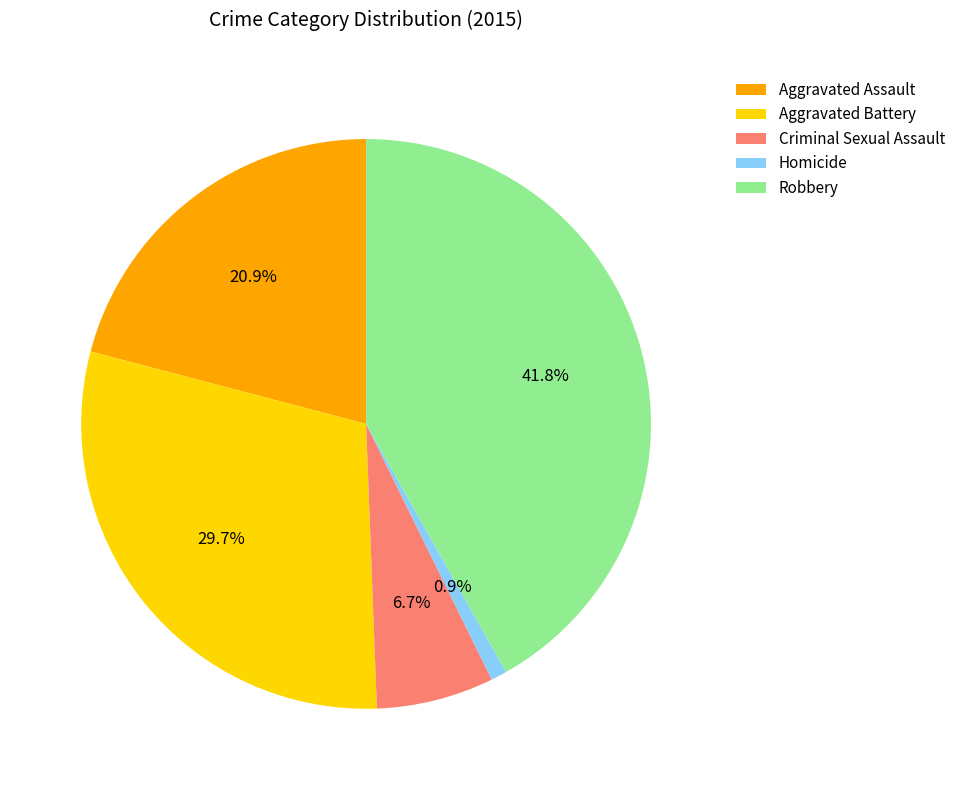

To the nearest percent, what is the difference between the Robbery and Homicide slice percentages?

41%